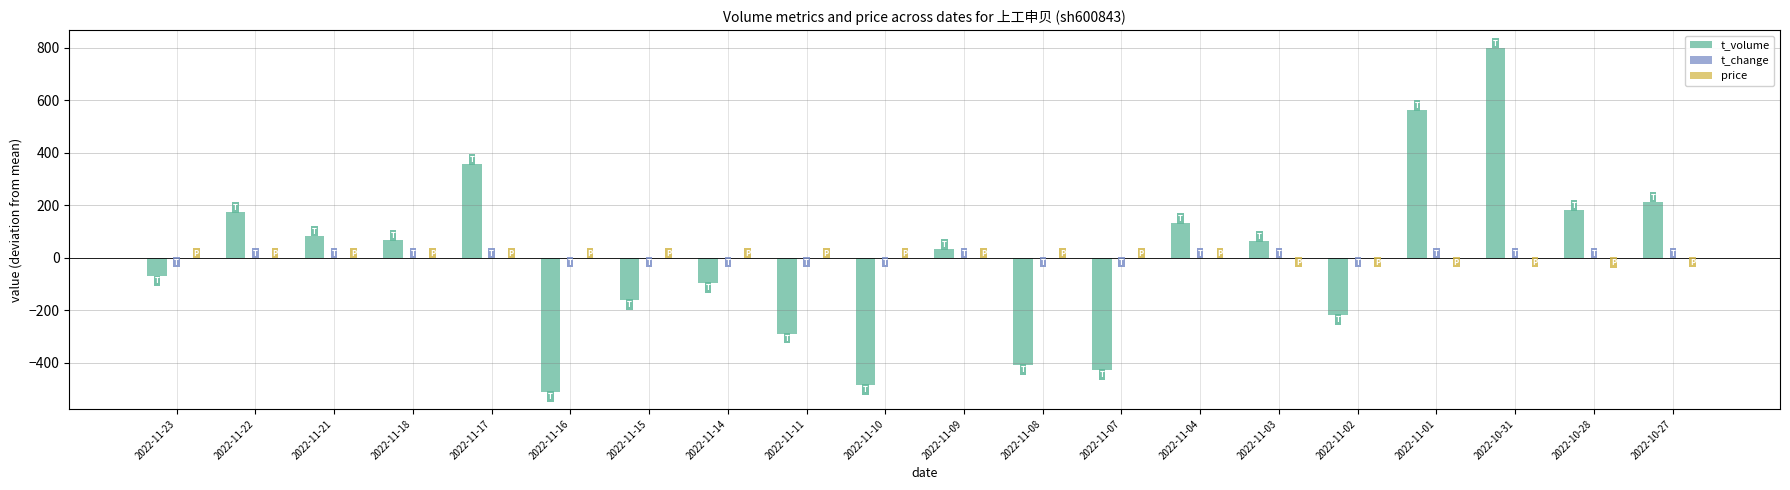

How many data points in t_volume are above 63?

10